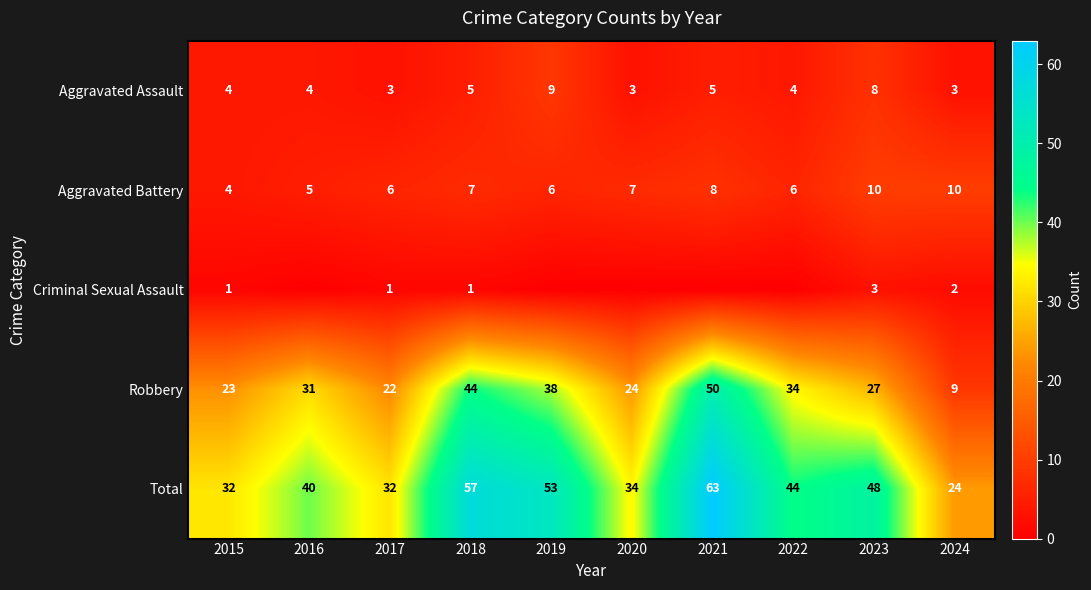

What is the spread (max minus min) of values at 2018?

56